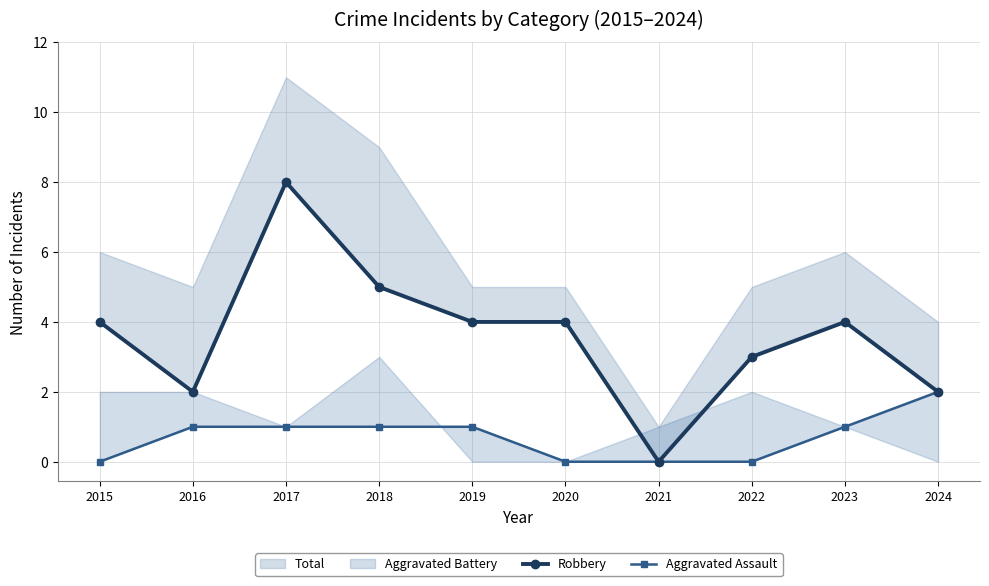

Read the Aggravated Assault value at 2018.

1